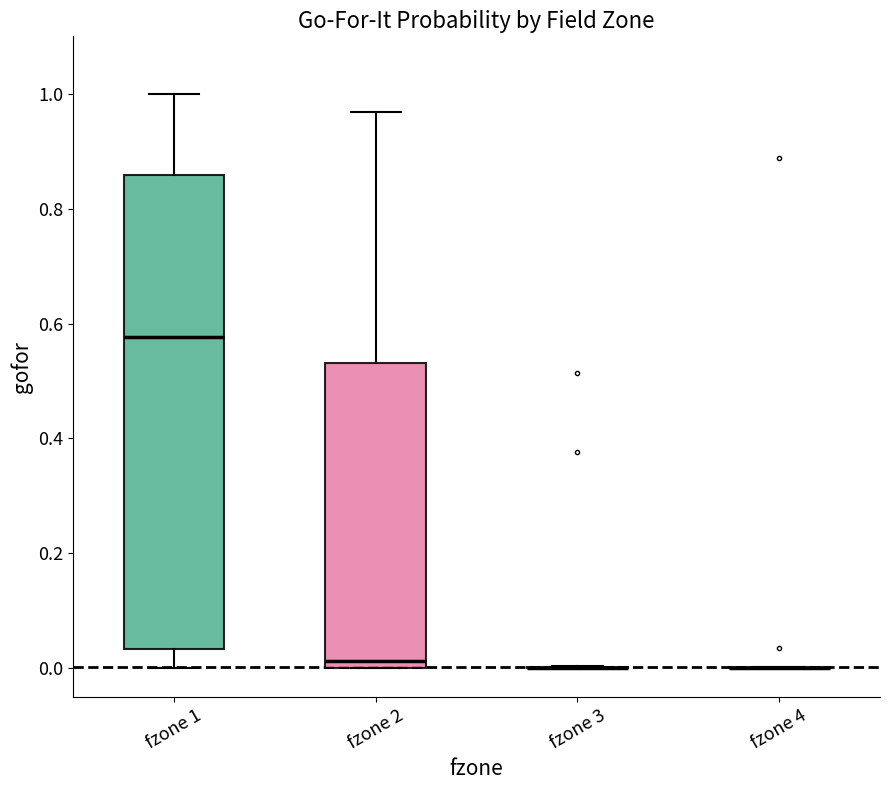

Reading left to right, transcribe this box plot: for each box, give where its median line is, the range the box spans, and where its two whiskers end, as read against the y-axis. The values are not printed on the chart, so give them approximately, as read against the axis.

fzone 1: median 0.58, box 0.04 to 0.86, whiskers 0.00 to 1.00
fzone 2: median 0.02, box 0.00 to 0.54, whiskers 0.00 to 0.96
fzone 3: box collapsed to a line at 0.00, whiskers 0.00 to 0.00
fzone 4: box collapsed to a line at 0.00, whiskers 0.00 to 0.00